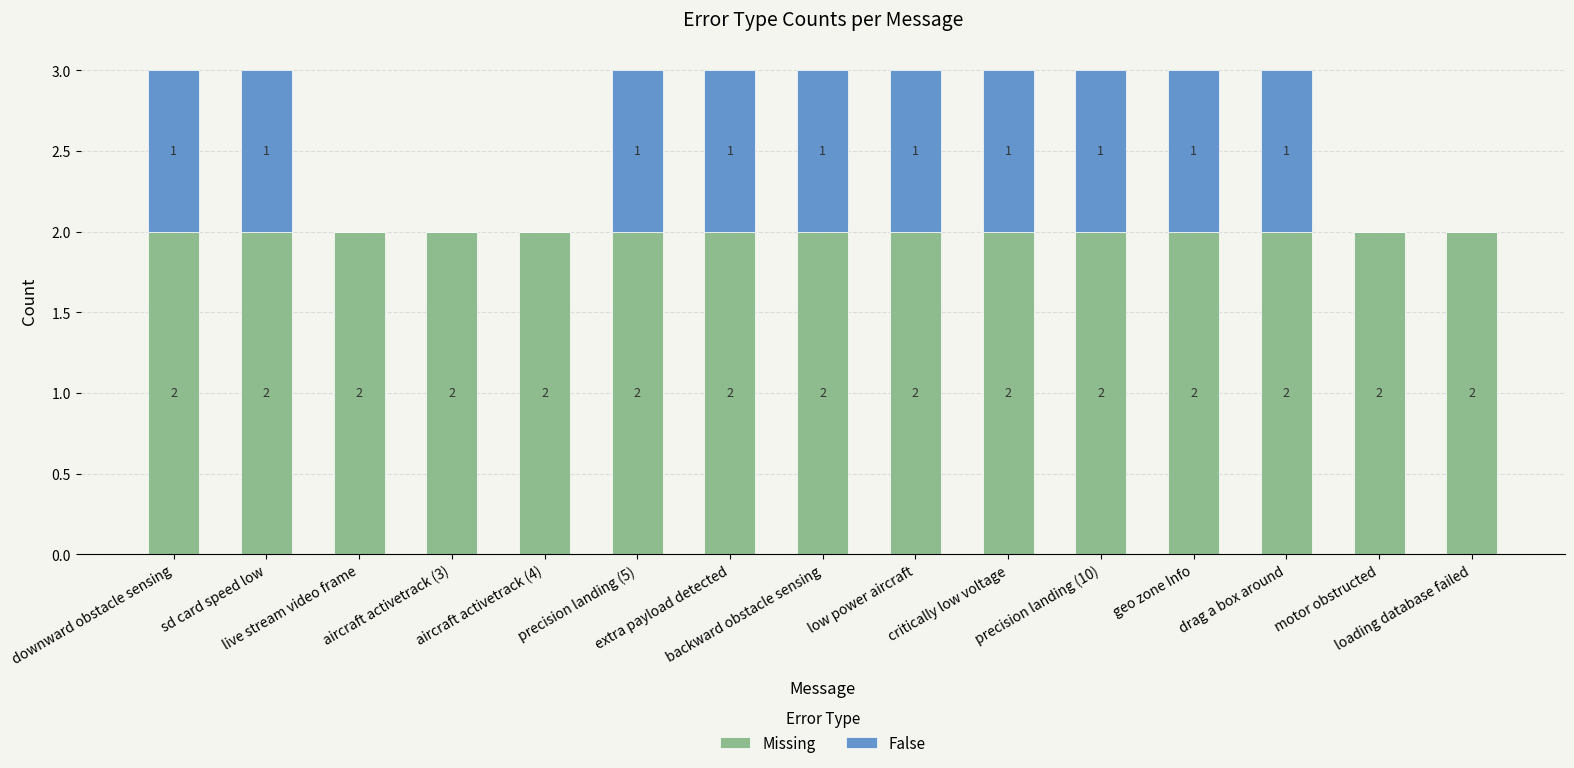

How many data points does each series have?

15